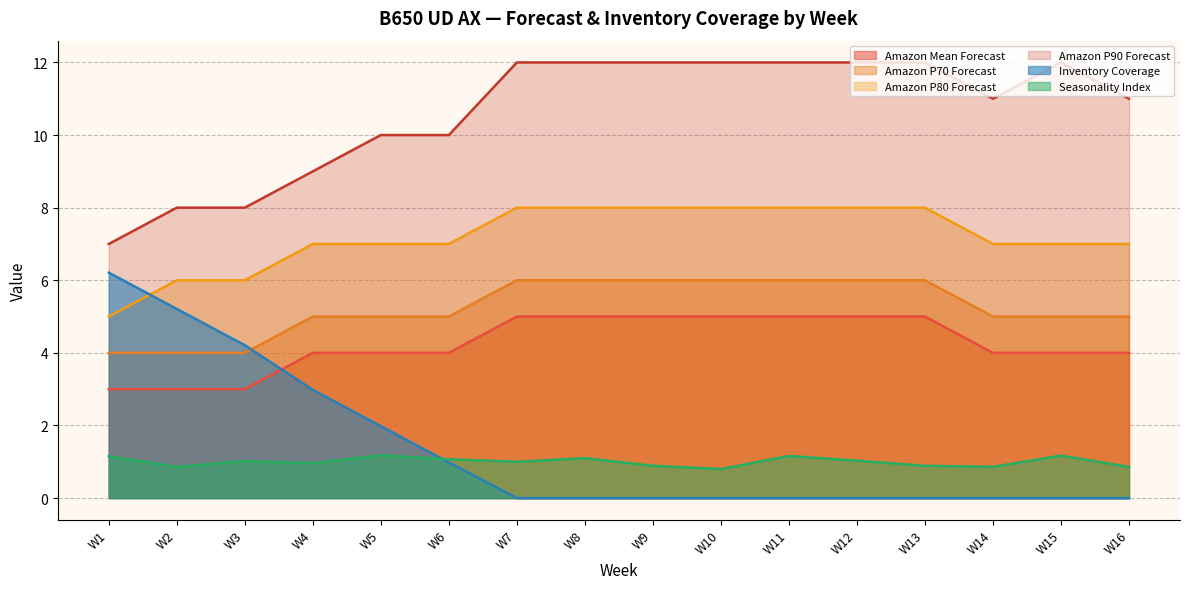

How many data points does each series have?

16